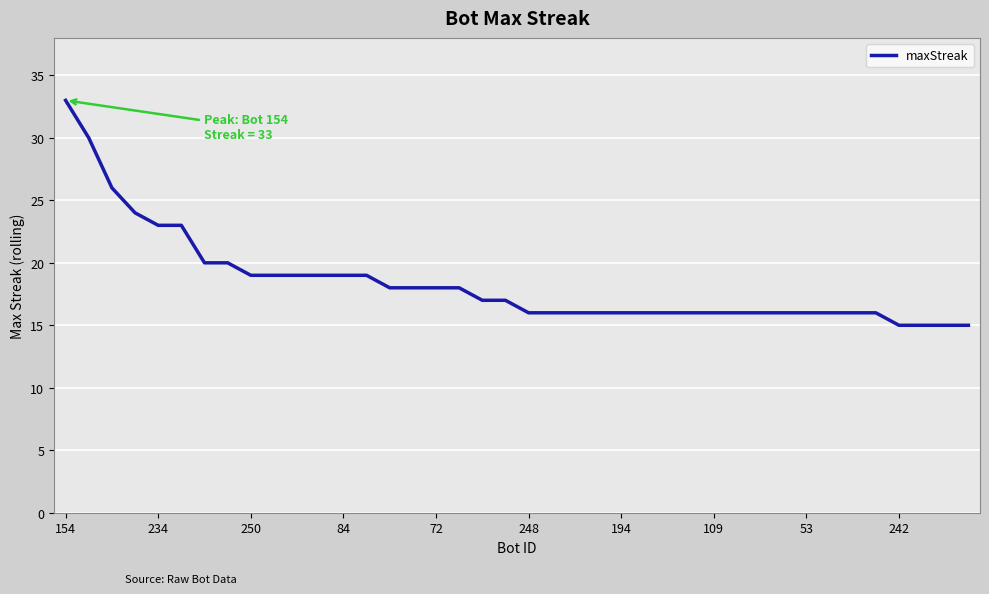

Reading right to left, extract all data points from this chart.

15	15	15	15	16	16	16	16	16	16	16	16	16	16	16	16	16	16	16	16	17	17	18	18	18	18	19	19	19	19	19	19	20	20	23	23	24	26	30	33